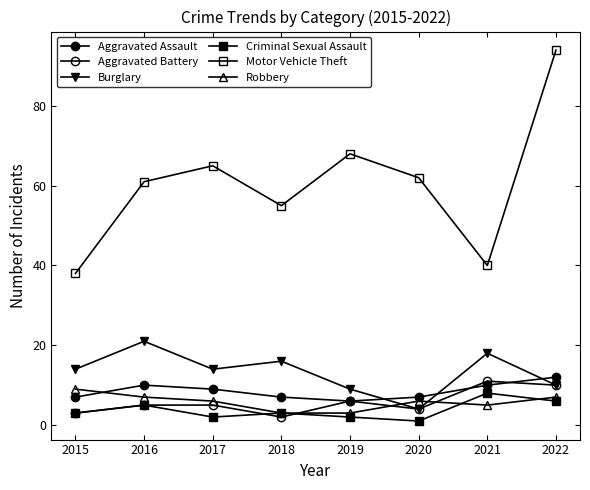

What is the highest value of the Burglary series?

21